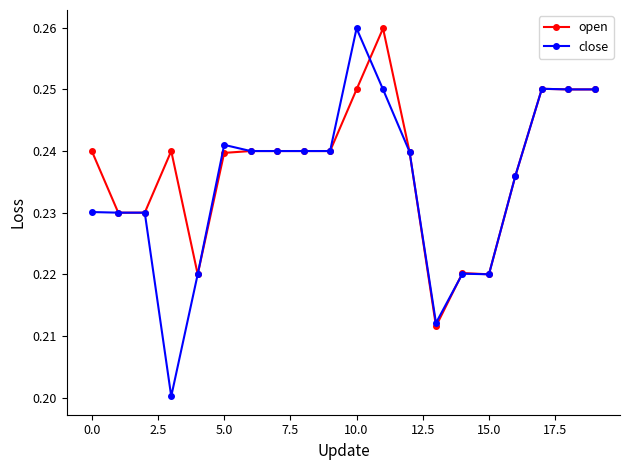

Count the open values in the range 0 to 1.

20